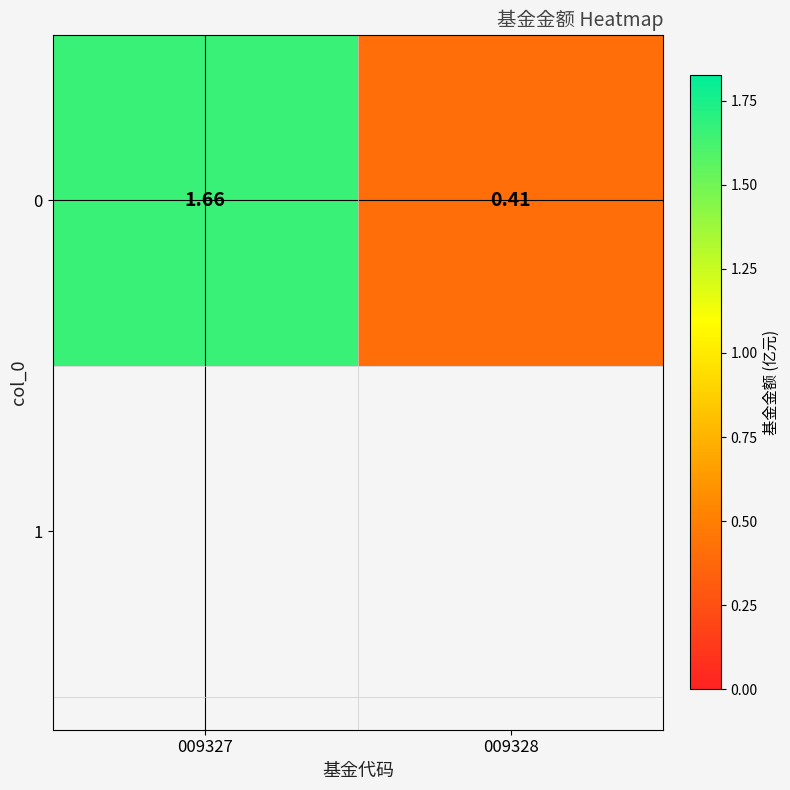

The chart shows a value of 2.4 at 009327. True or false?

False